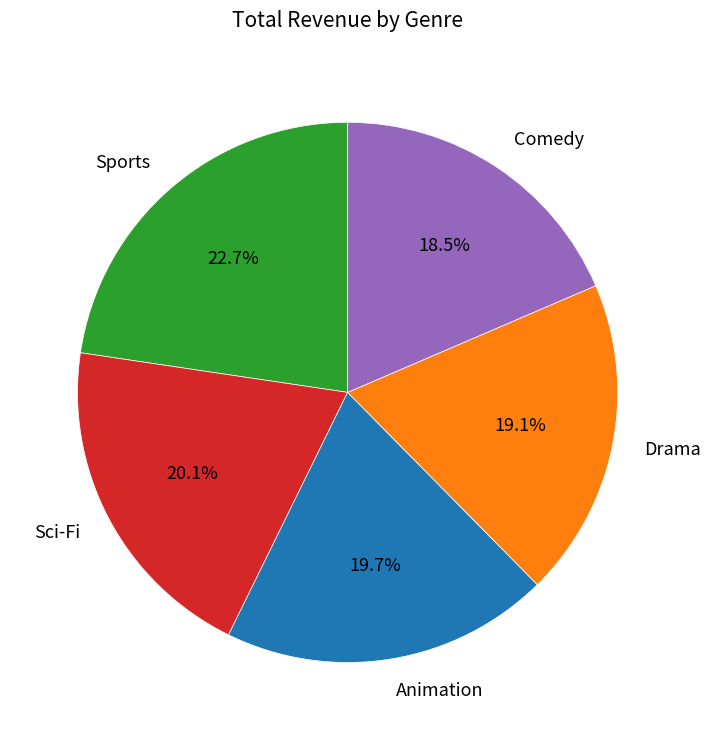

To the nearest percent, what is the difference between the largest and smallest slice percentages?

4%